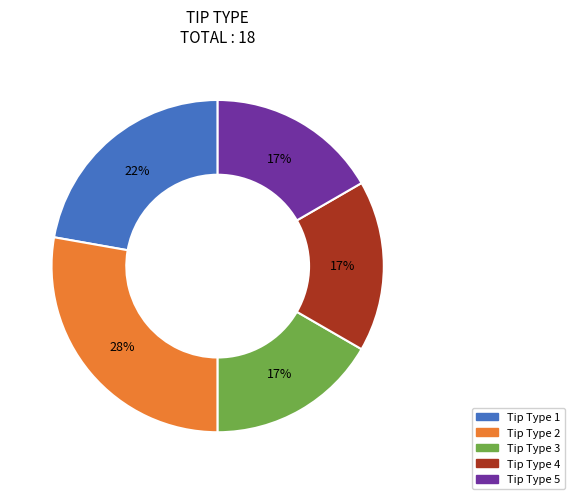

What is the largest slice in the pie chart?

Tip Type 2